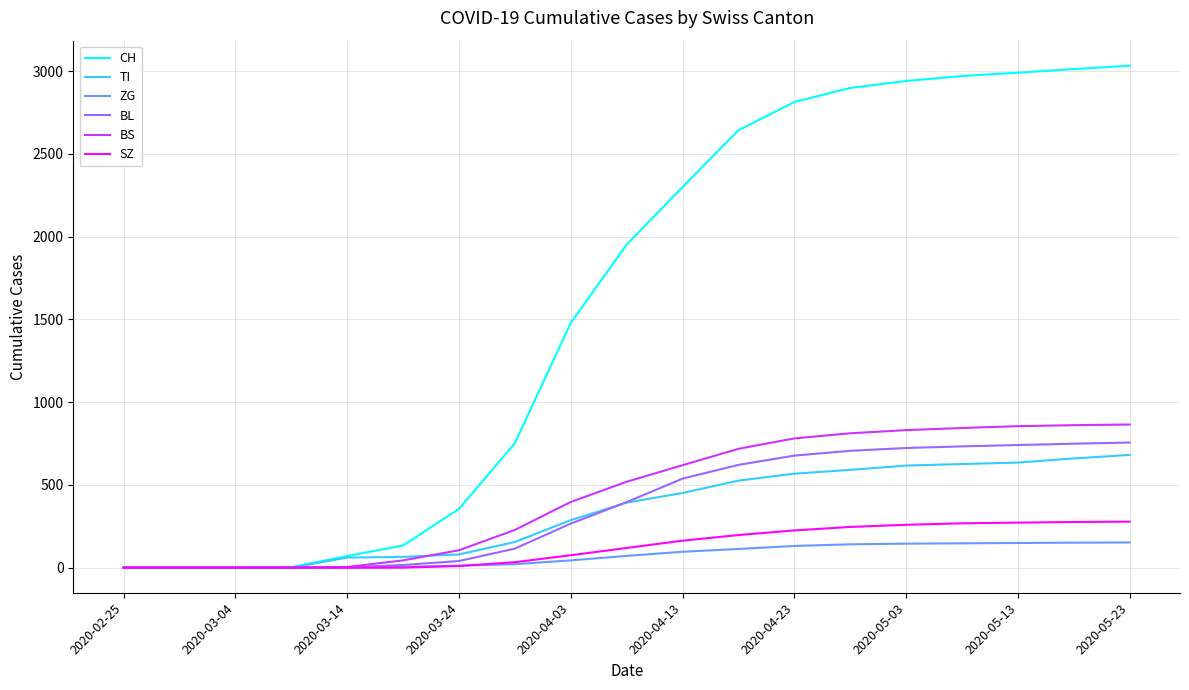

How many categories are shown in the chart?

19